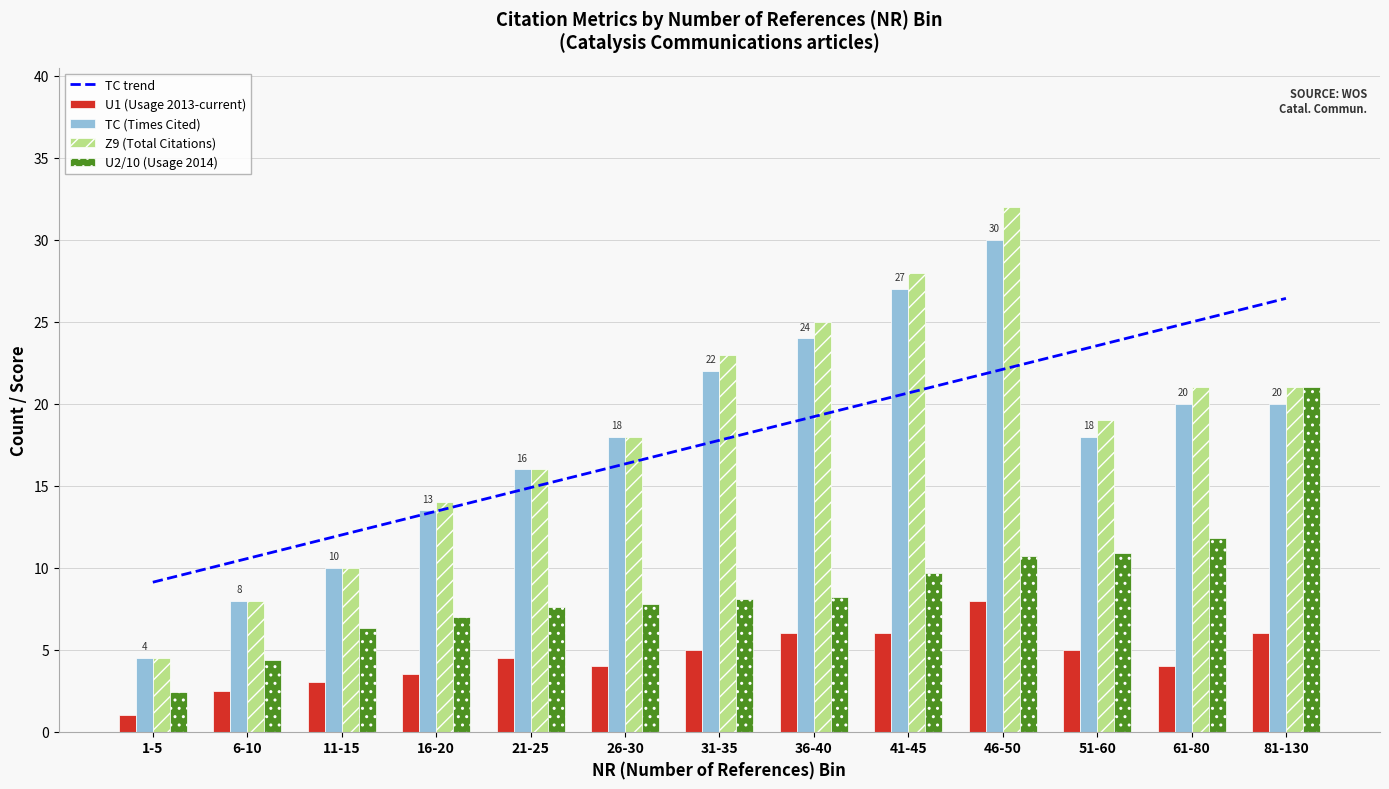

Between 31-35 and 61-80, which series saw the biggest shift?

TC trend